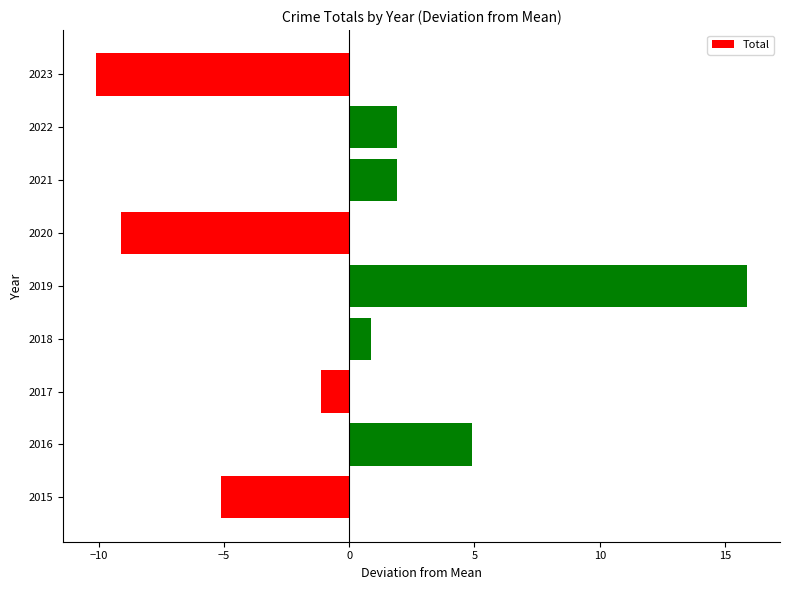

What is the difference between the maximum and minimum values?

26.0